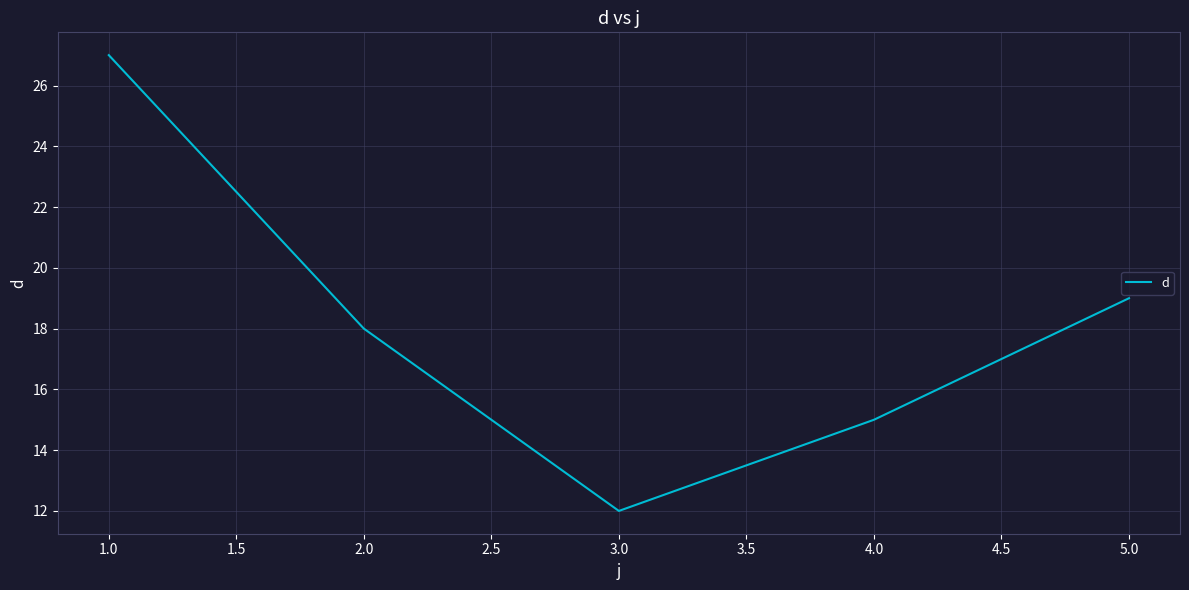

What position from the right is 4.0?

2